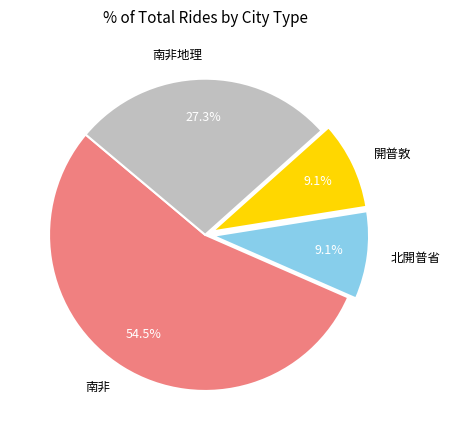

What is the ratio of the value at 北開普省 to the value at 南非?

0.2